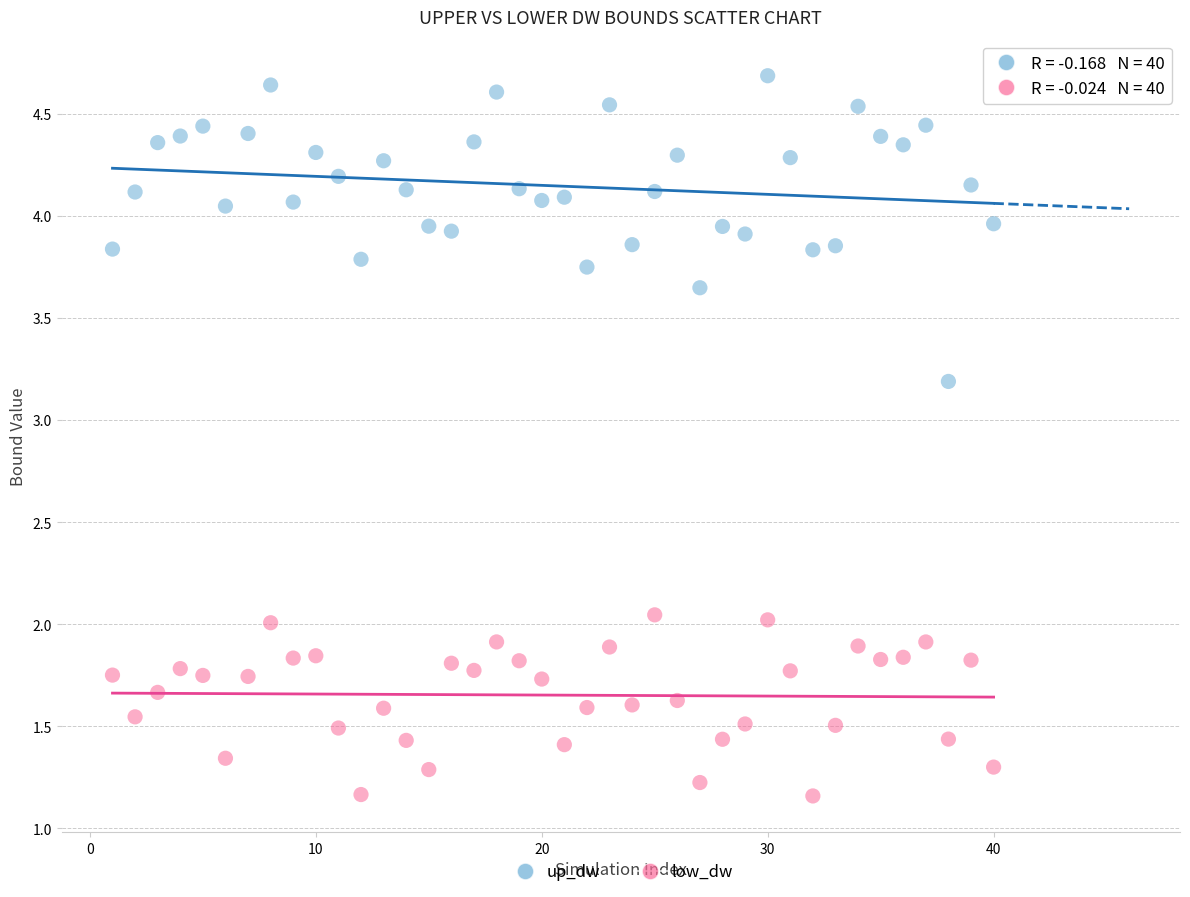

Which series contains the highest Y value?

up_dw